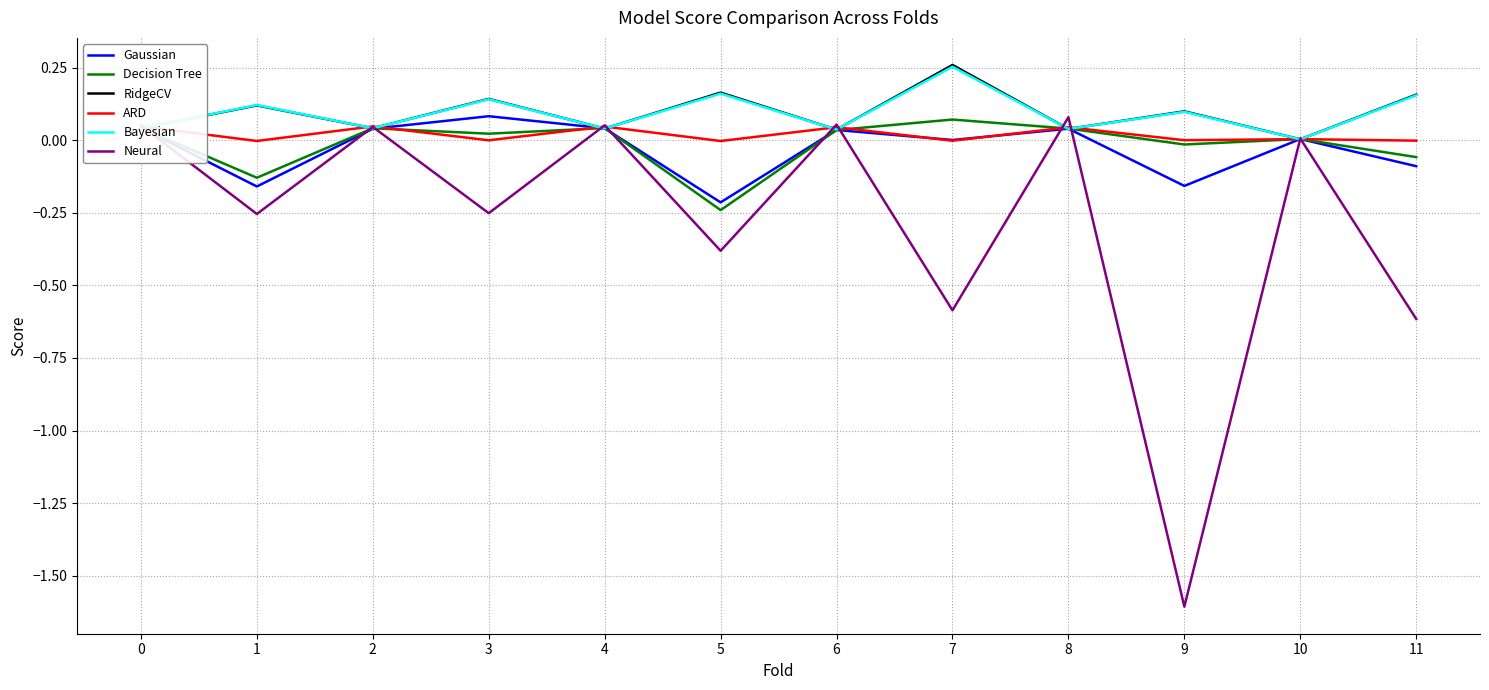

True or false: Gaussian has more than 0 points higher than both neighbors.

True